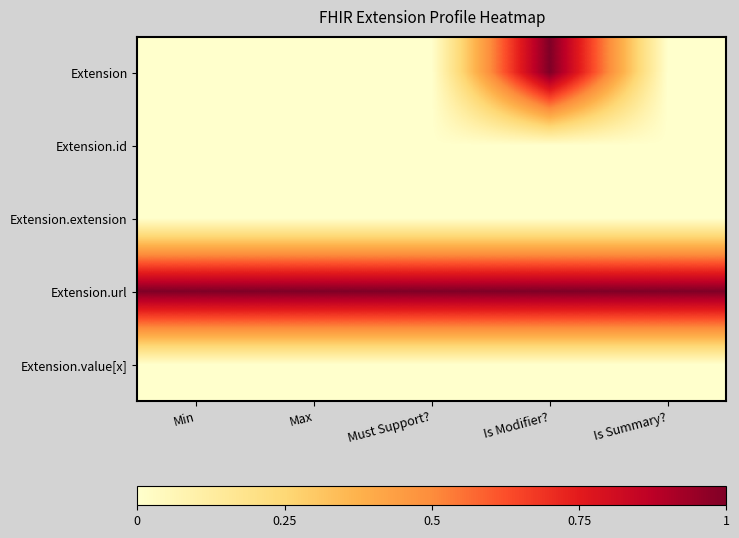

Reading right to left, list all the values displayed in this chart.

Extension: Is Summary?=0	Is Modifier?=1	Must Support?=0	Max=0	Min=0
Extension.id: Is Summary?=0	Is Modifier?=0	Must Support?=0	Max=0	Min=0
Extension.extension: Is Summary?=0	Is Modifier?=0	Must Support?=0	Max=0	Min=0
Extension.url: Is Summary?=1	Is Modifier?=1	Must Support?=1	Max=1	Min=1
Extension.value[x]: Is Summary?=0	Is Modifier?=0	Must Support?=0	Max=0	Min=0